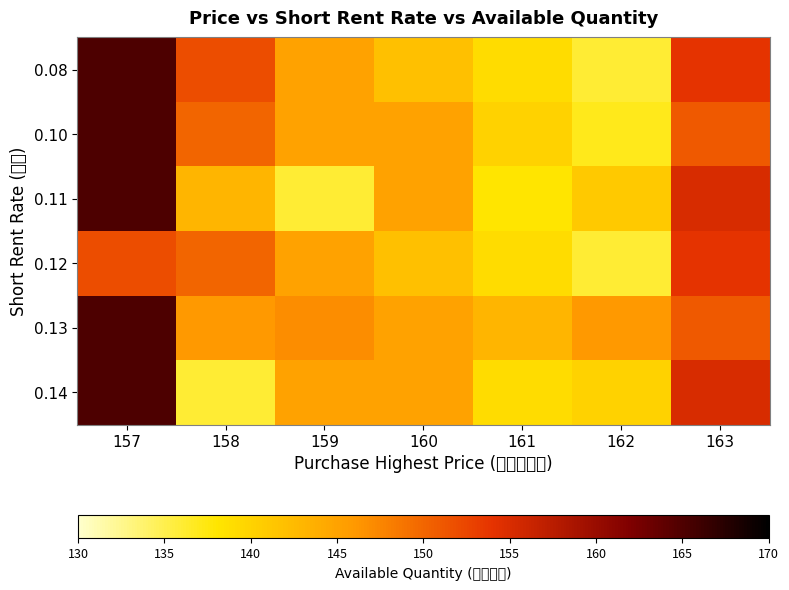

Which label corresponds to the largest value in the chart?

157